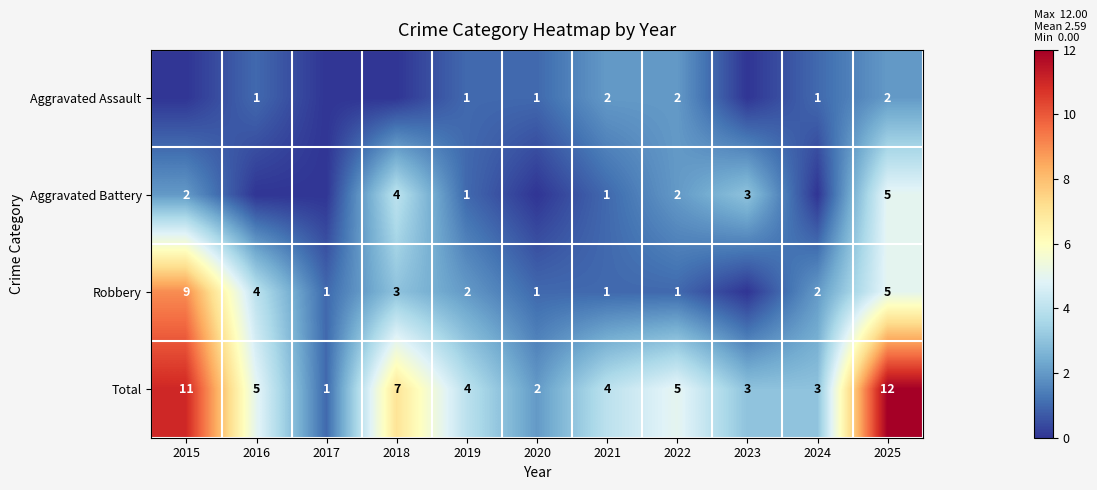

What is the difference between the maximum and second lowest values in the Total series?

10